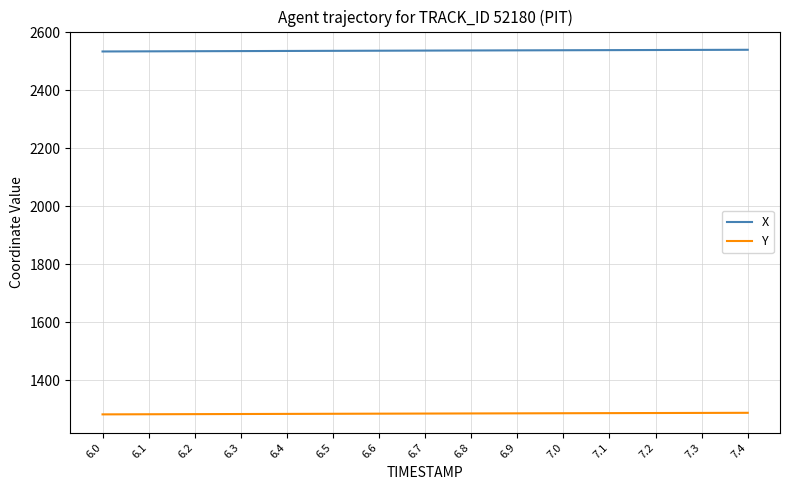

True or false: X and Y cross at least once.

False